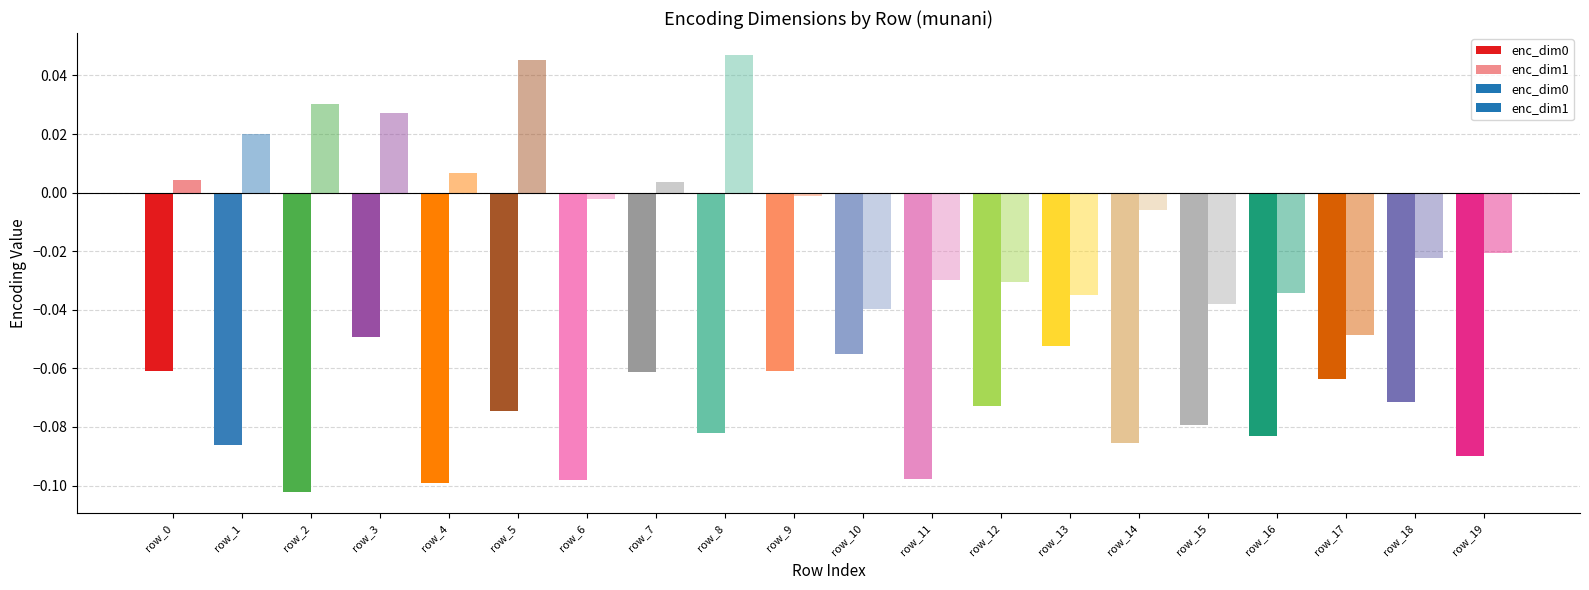

What are all the series names shown in the legend?

enc_dim0, enc_dim1